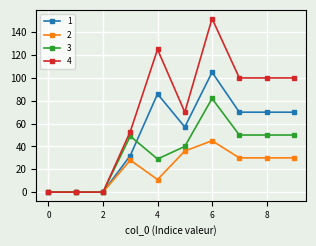

Rank the series by their average value, from highest to lowest.

4, 1, 3, 2